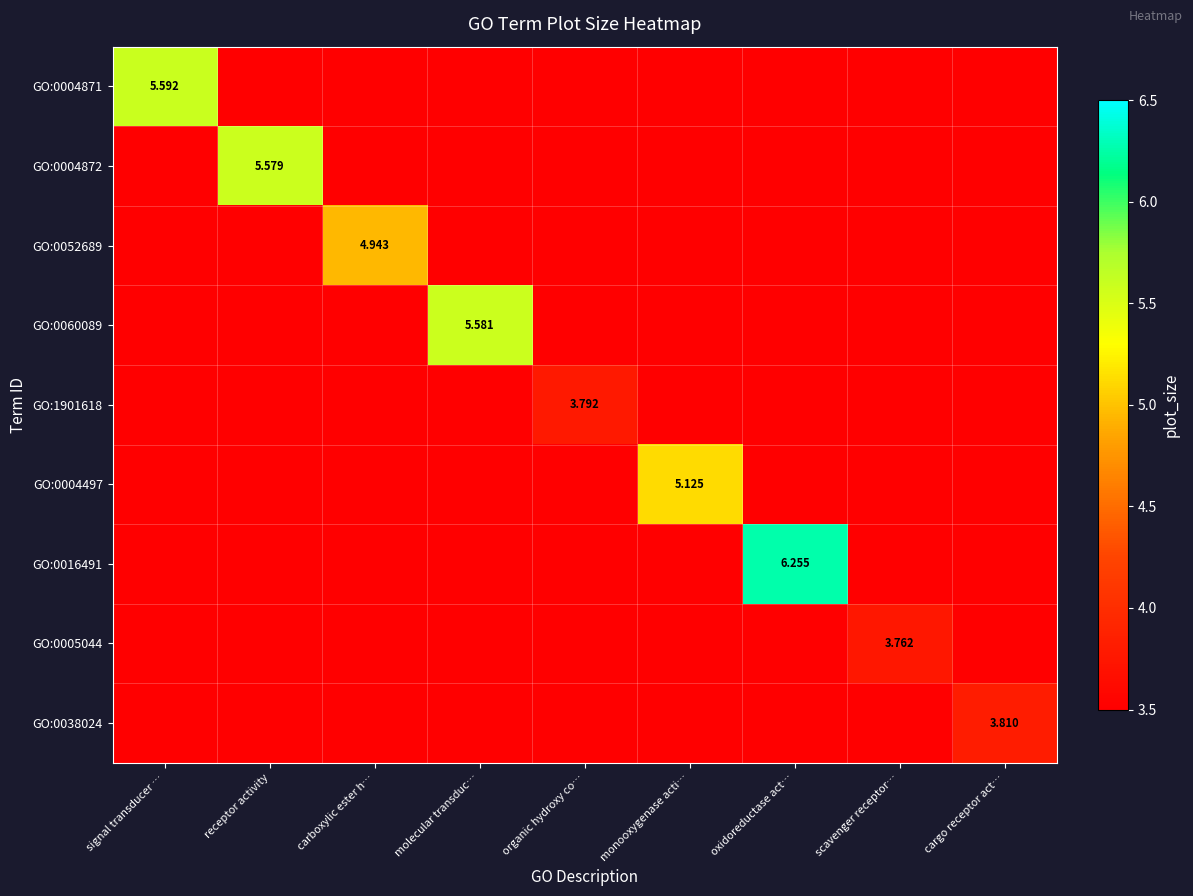

The value of GO:0004871 at molecular transduc… is -2.9. True or false?

False